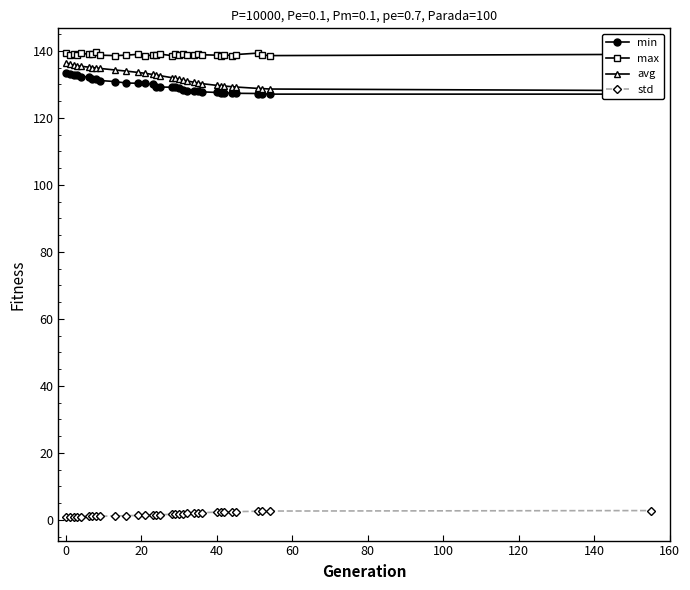

What is the value of the max point at the 8th from the left?

139.8